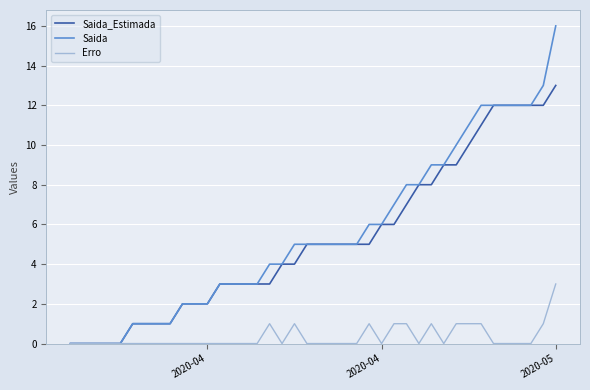

Which series has the widest spread of values?

Saida